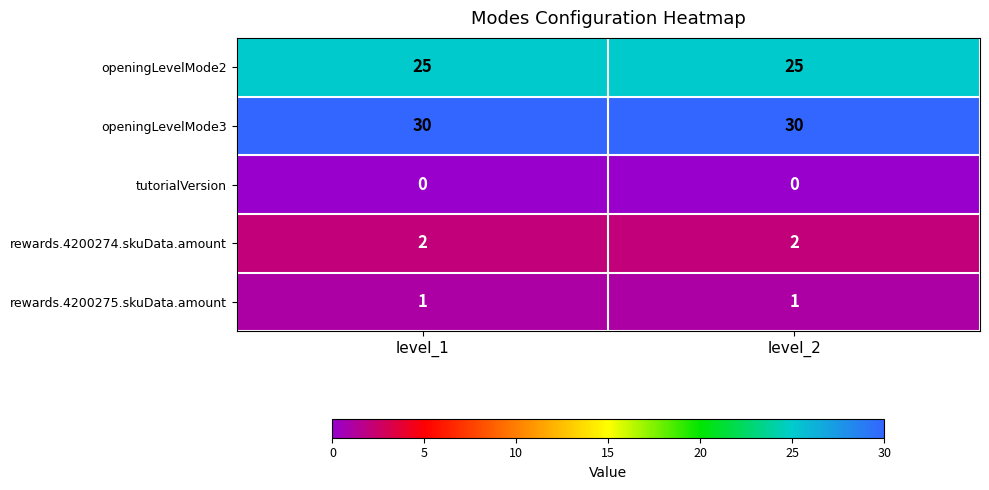

Reading left to right, transcribe all the data shown in this chart.

openingLevelMode2: level_1=25	level_2=25
openingLevelMode3: level_1=30	level_2=30
tutorialVersion: level_1=0	level_2=0
rewards.4200274.skuData.amount: level_1=2	level_2=2
rewards.4200275.skuData.amount: level_1=1	level_2=1